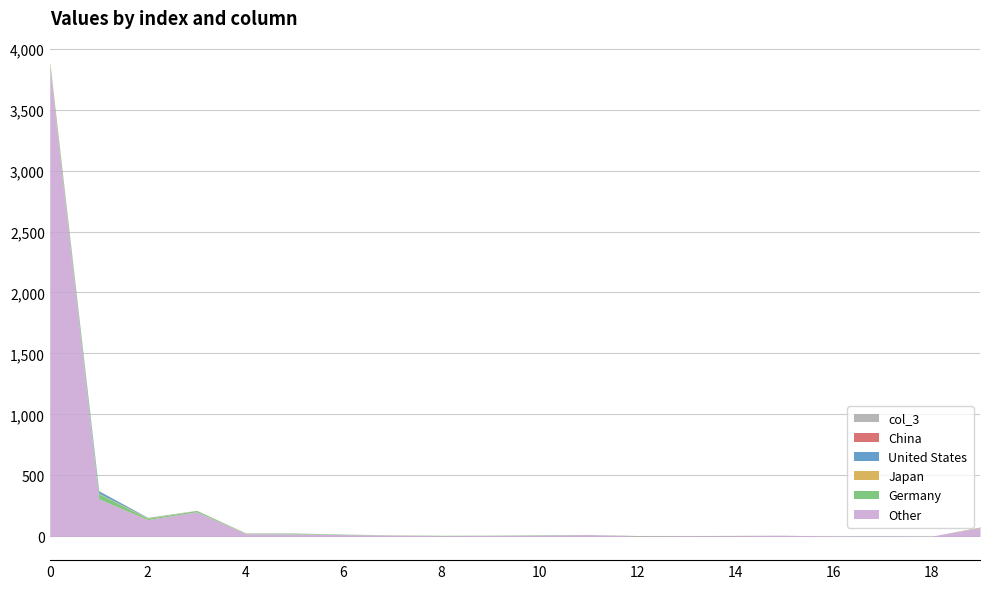

What is the highest value of the Other series?

3832